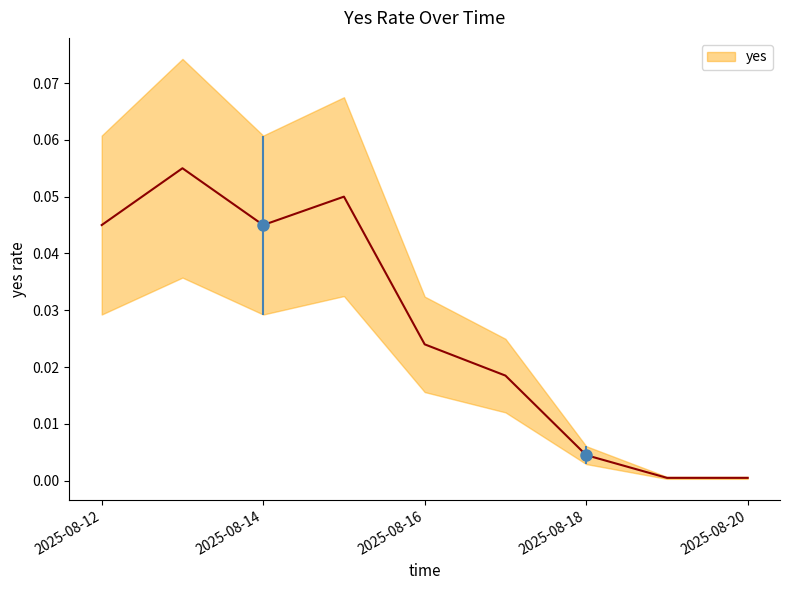

Reading left to right, list all the values displayed in this chart.

0.0	0.1	0.0	0.1	0.0	0.0	0.0	0.0	0.0